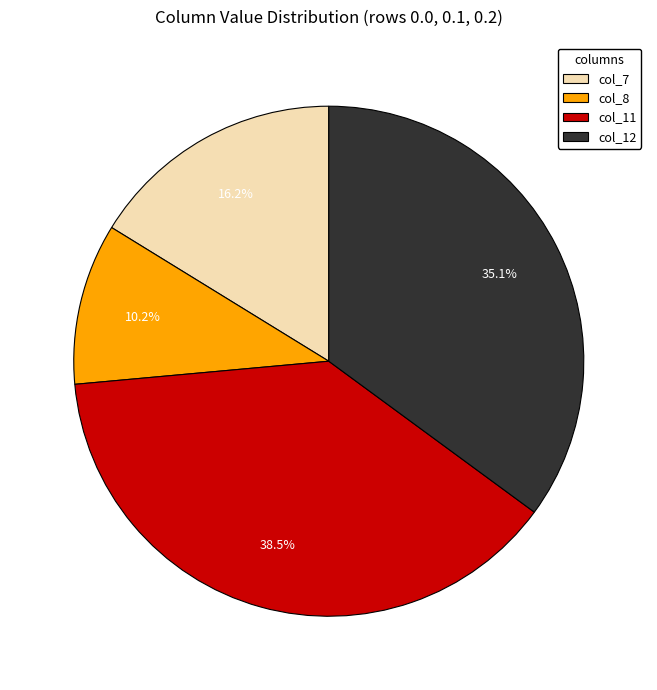

Is there a majority slice in this chart?

No